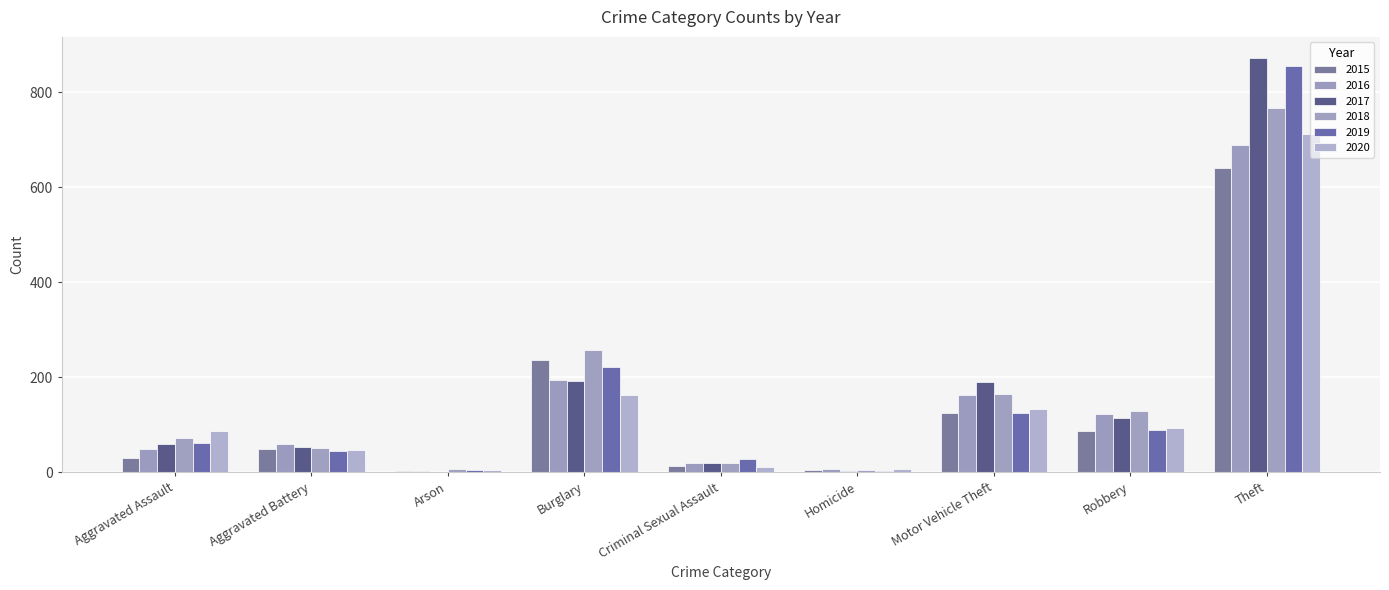

Does the chart contain stacked bars?

No